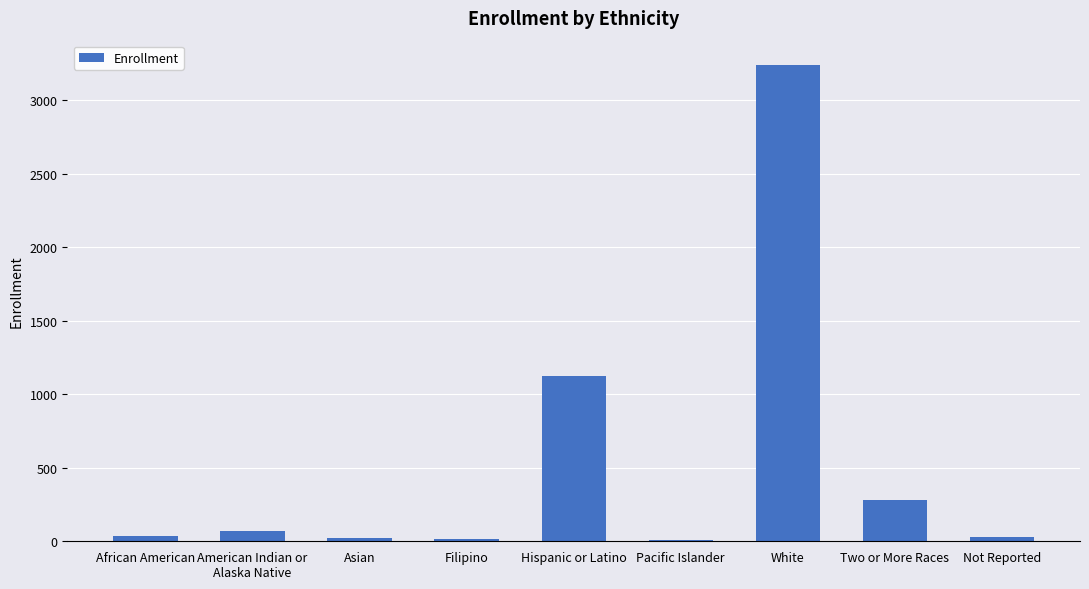

What is the average value?

537